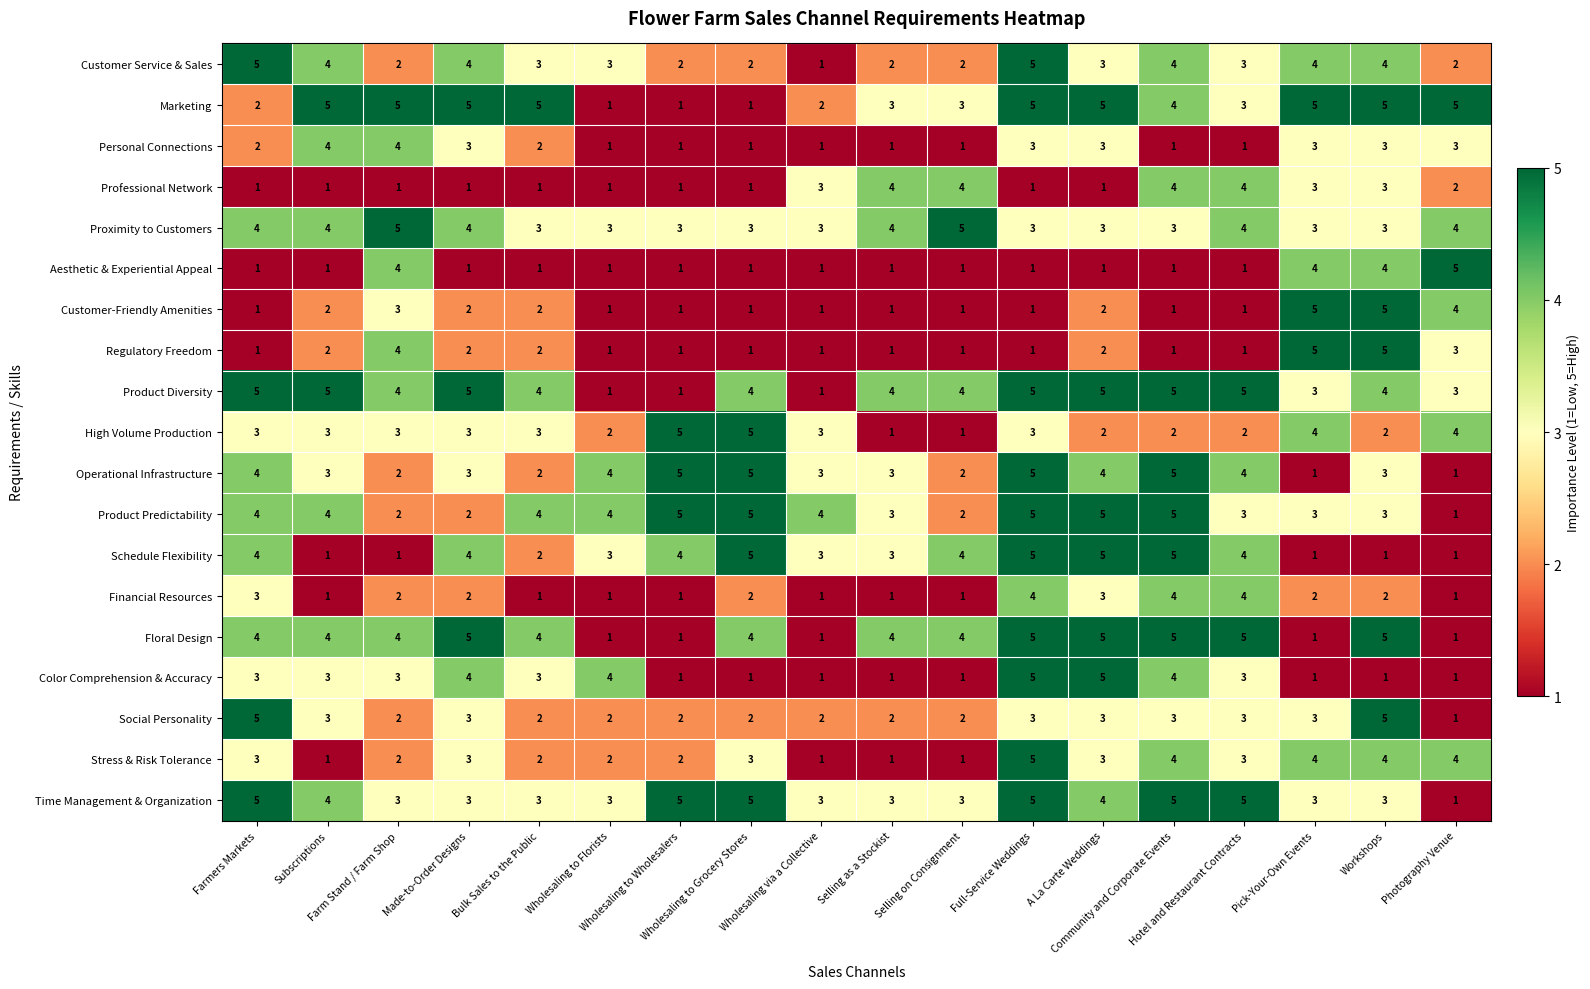

How many Operational Infrastructure values are between 2 and 4?

12